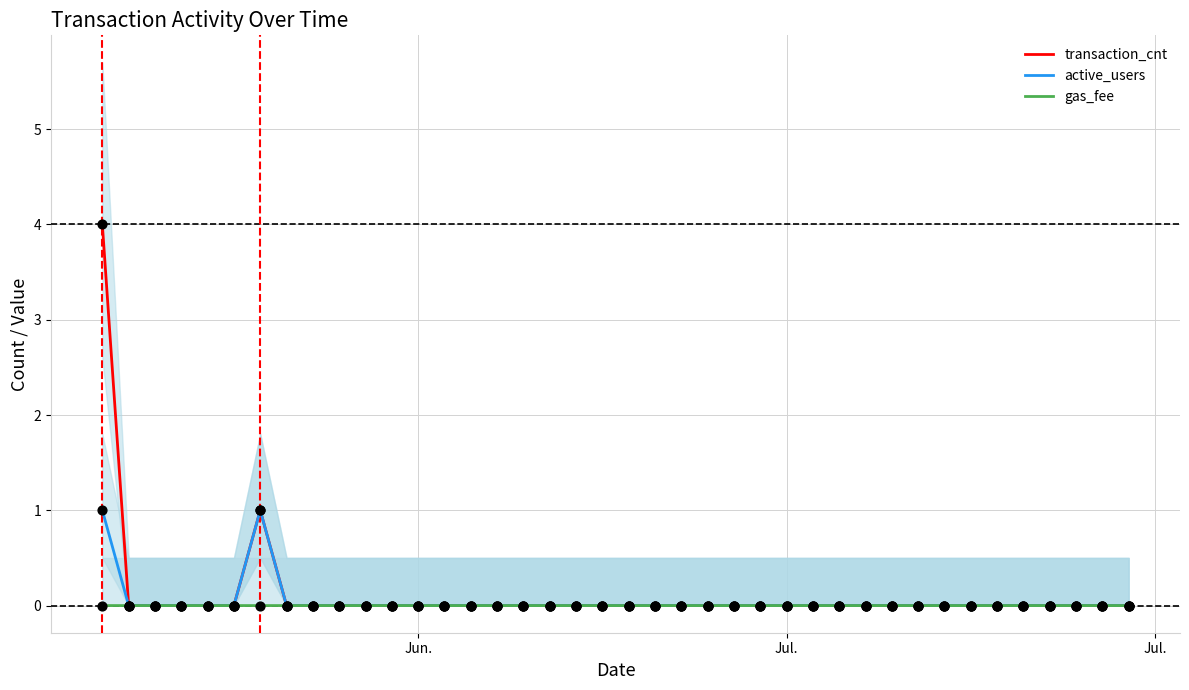

At how many categories does at least one series exceed 3?

1